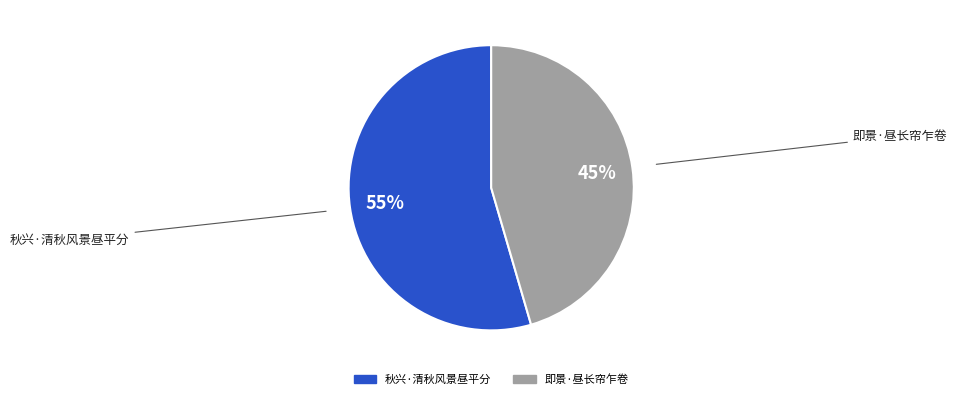

Approximately how many times larger is the value at 即景·昼长帘乍卷 compared to 秋兴·清秋风景昼平分?

0.8